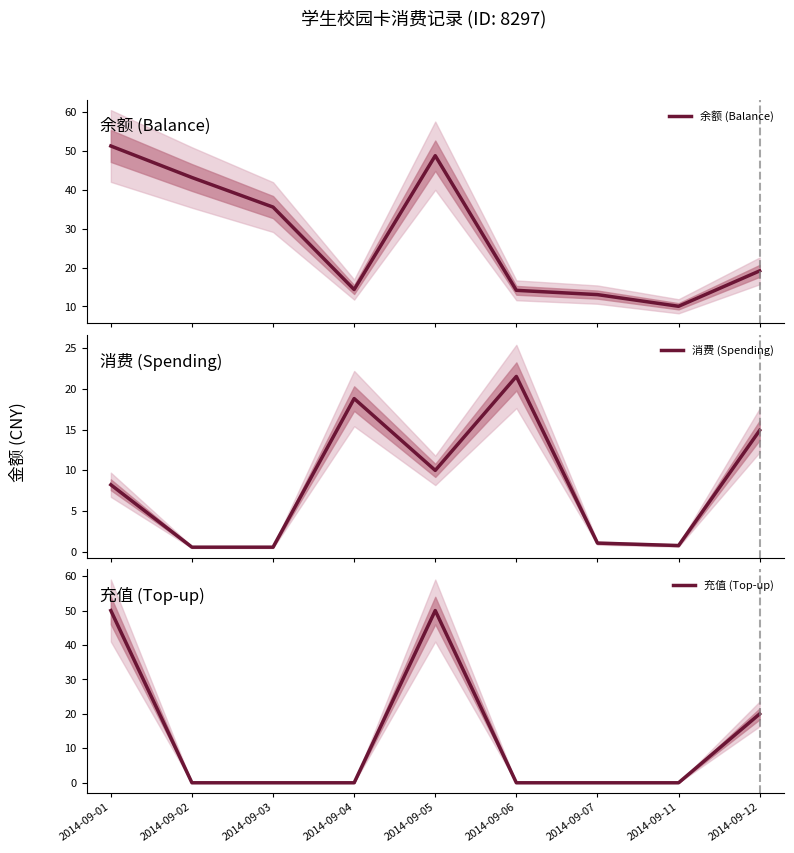

Read the 消费 (Spending) value at 2014-09-11.

0.8